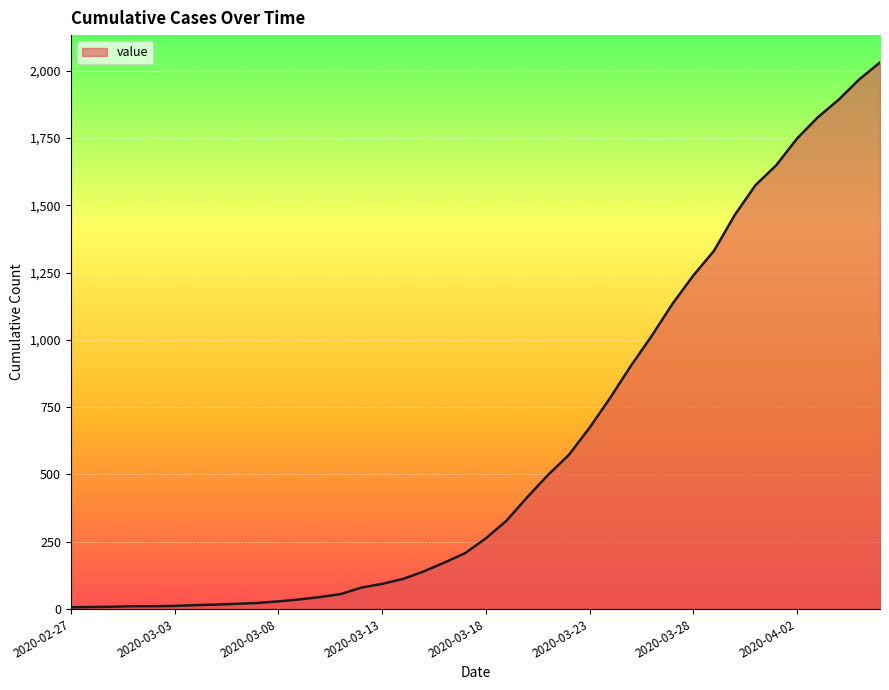

What is the difference between the maximum and minimum values?

2025